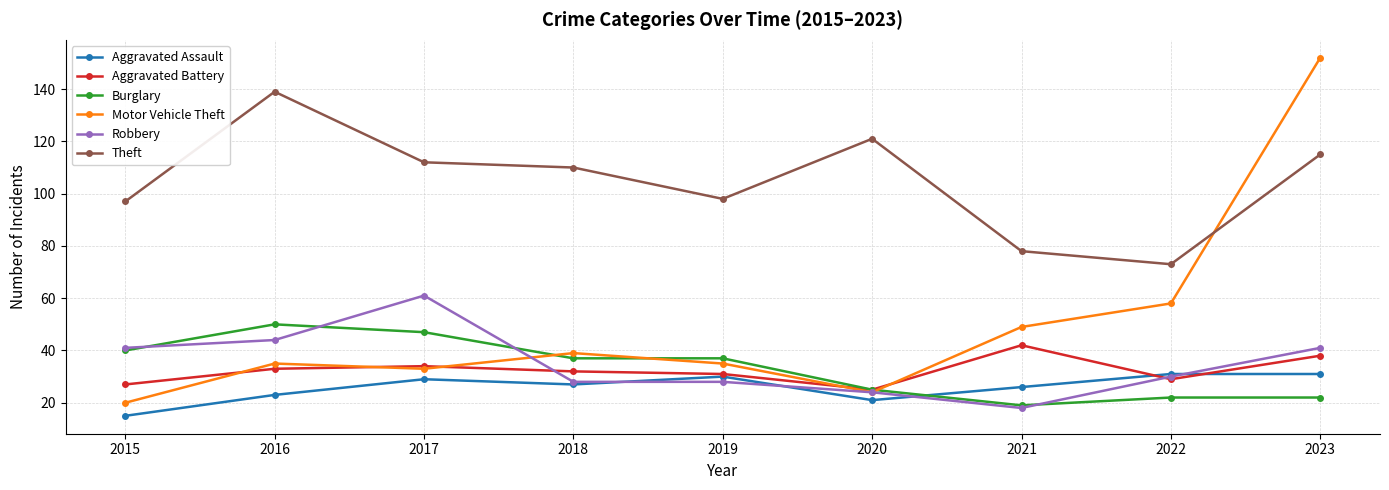

Where do Robbery and Motor Vehicle Theft first cross each other?

2017 and 2018